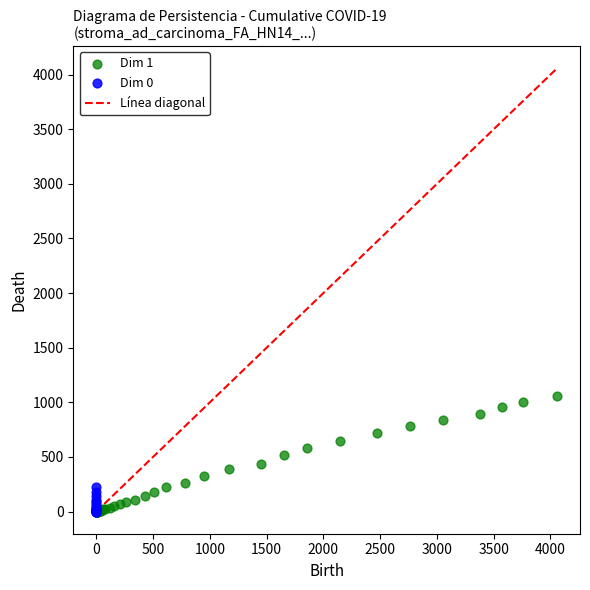

Which series reaches the maximum Y coordinate?

Dim 1